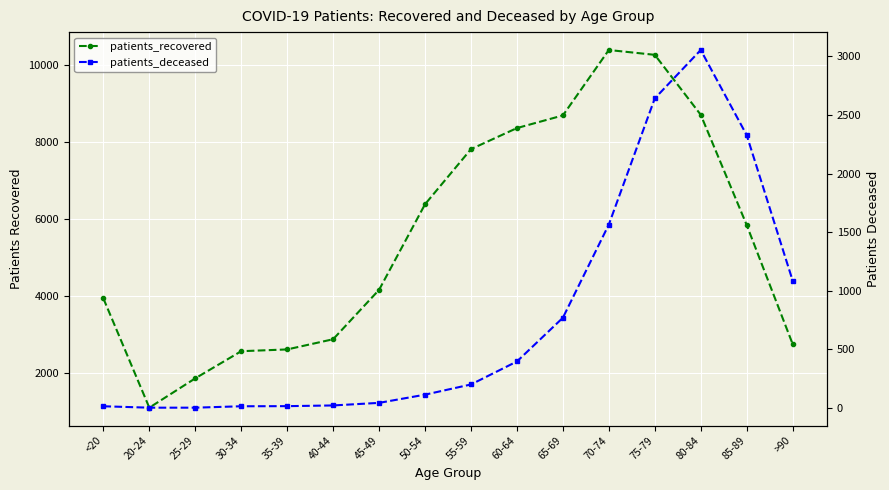

Reading right to left, list all the values displayed in this chart.

patients_recovered: 2748	5844	8711	10270	10396	8694	8365	7817	6383	4157	2872	2607	2561	1855	1092	3934
patients_deceased: 1087	2328	3054	2641	1565	770	397	201	114	44	22	16	15	3	3	15